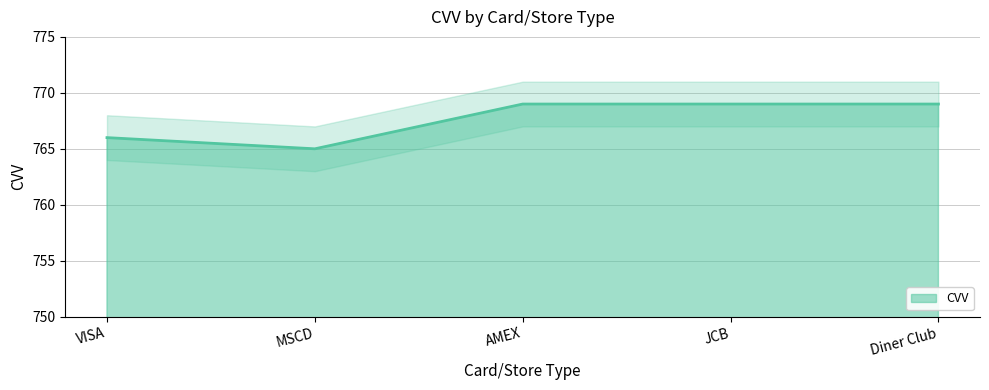

What is the greatest value displayed?

769